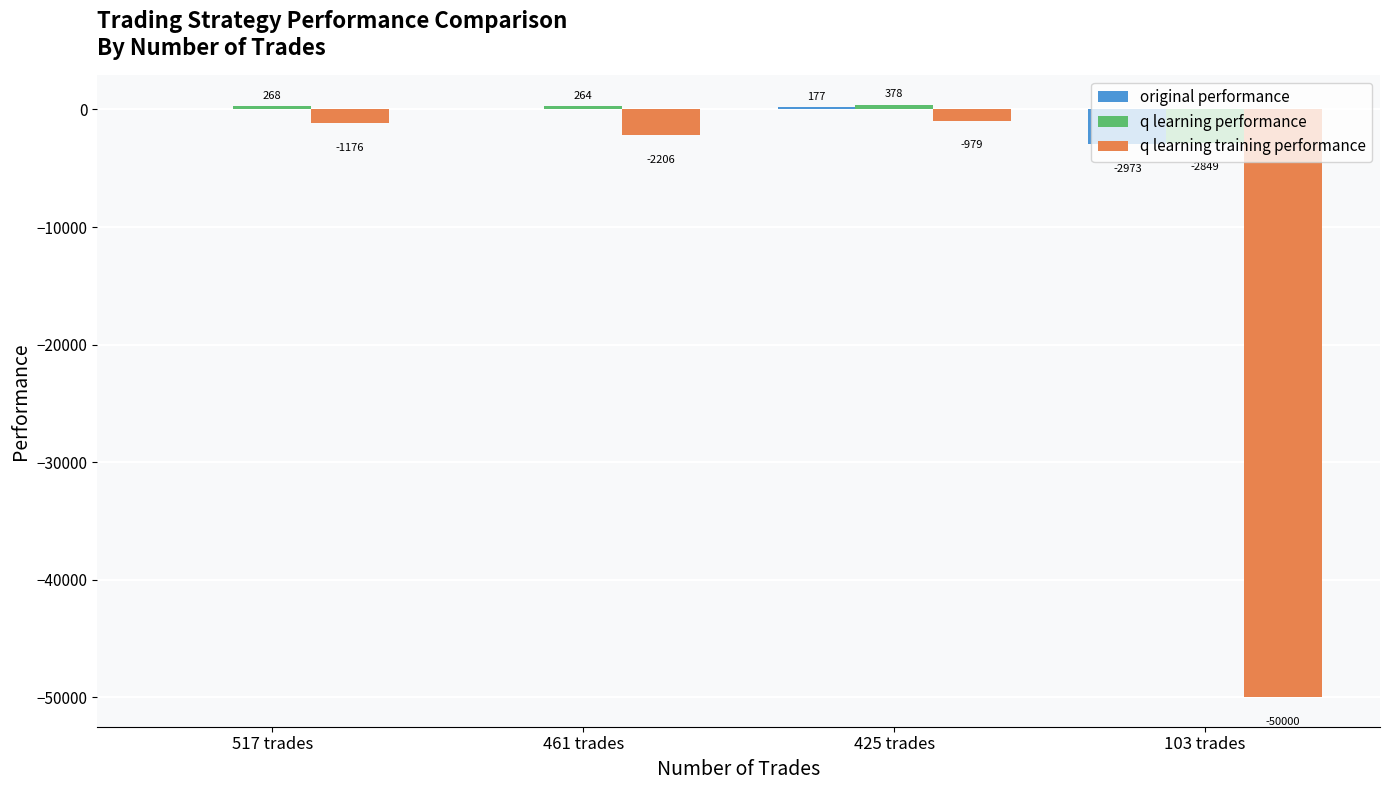

What is the spread (max minus min) of values at 103 trades?

47151.2